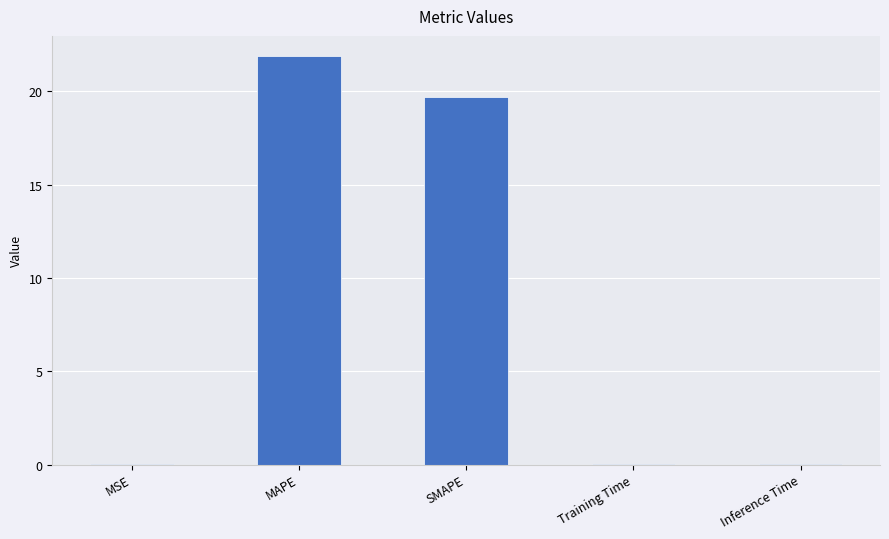

True or false: the data shows 19.7 at SMAPE.

True